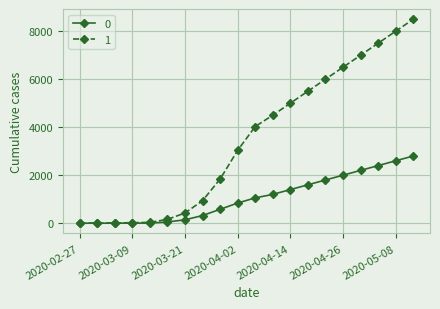

List the series in order of their overall mean, highest first.

1, 0